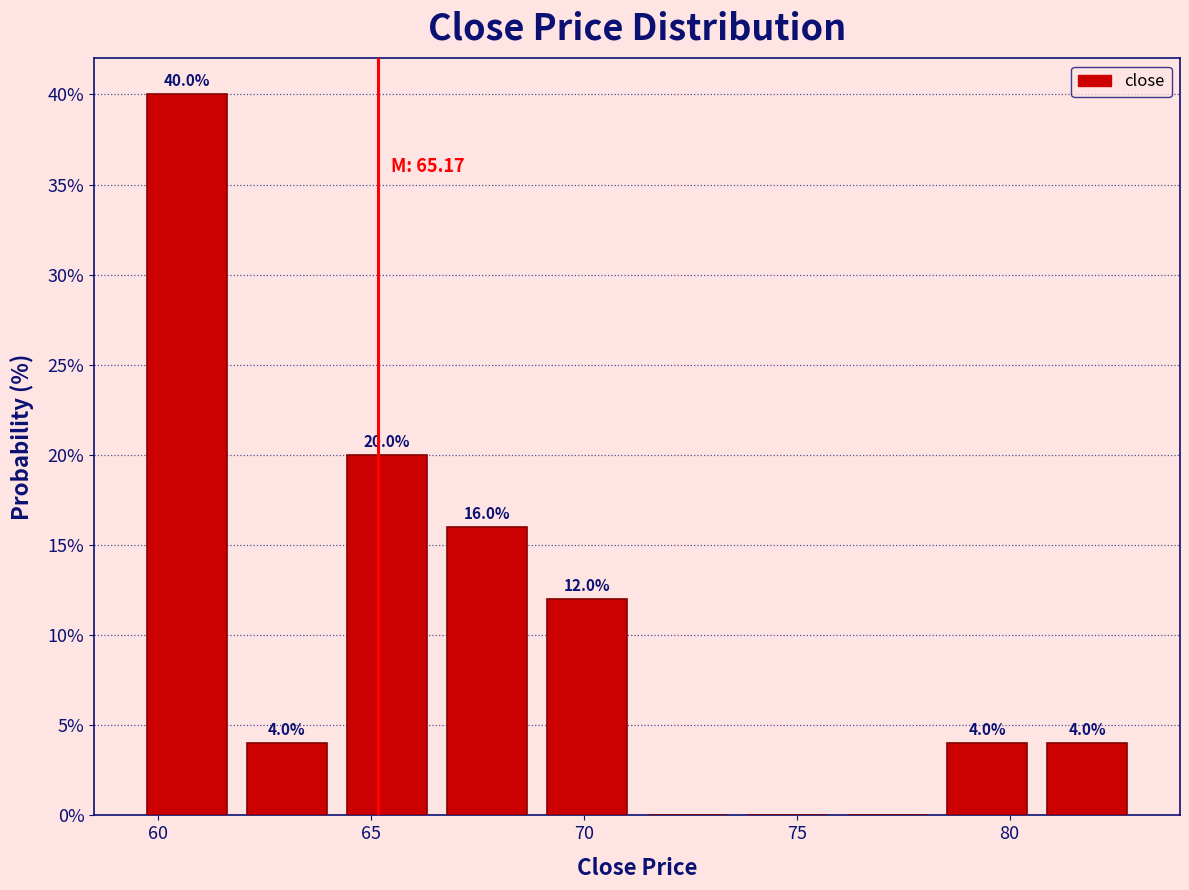

Over which range of the x-axis is the bar tallest?

59.5 to 62.0